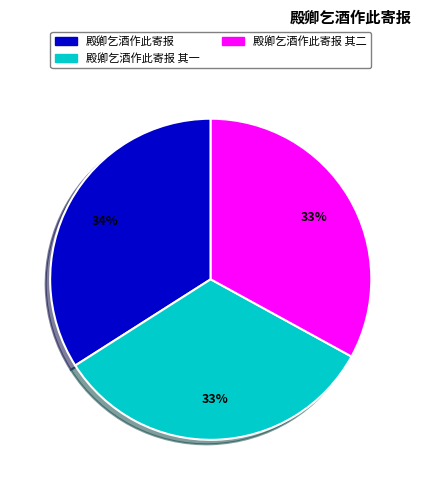

To the nearest percent, what is the average slice percentage?

33%